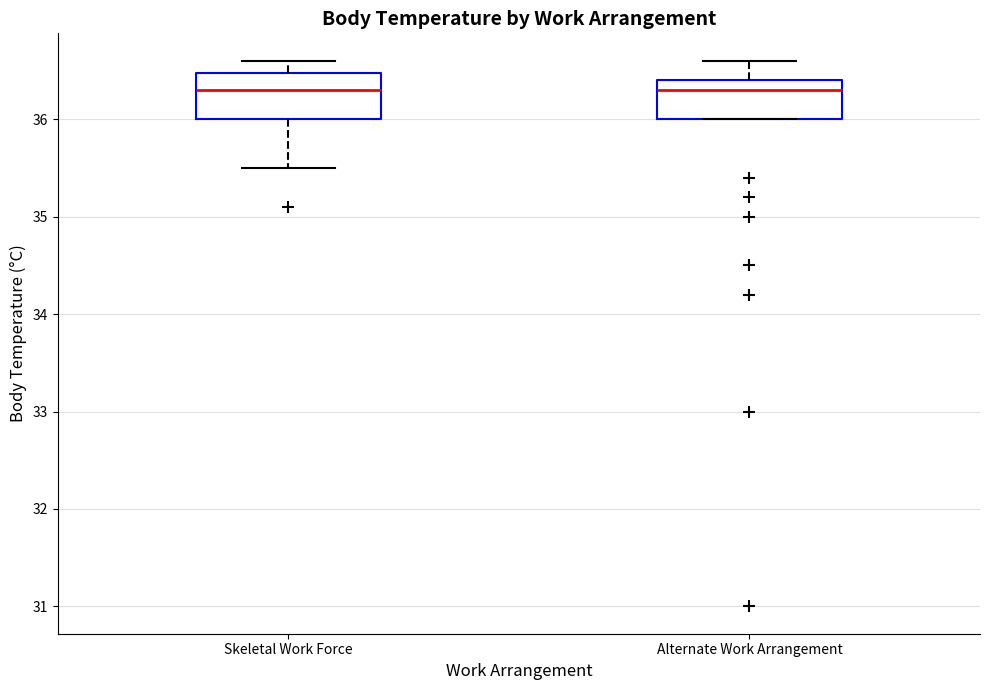

Where is the upper edge of the box for Skeletal Work Force on the y-axis? The values are not printed on the chart, so give them approximately, as read against the axis.

36.5